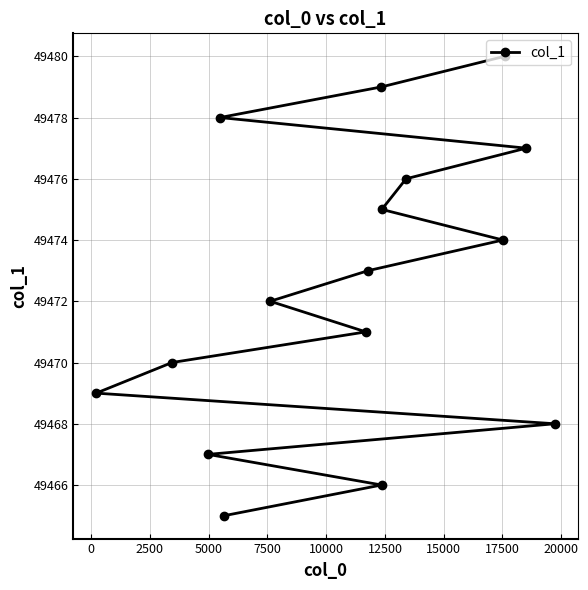

How many data points are above 49473?

7